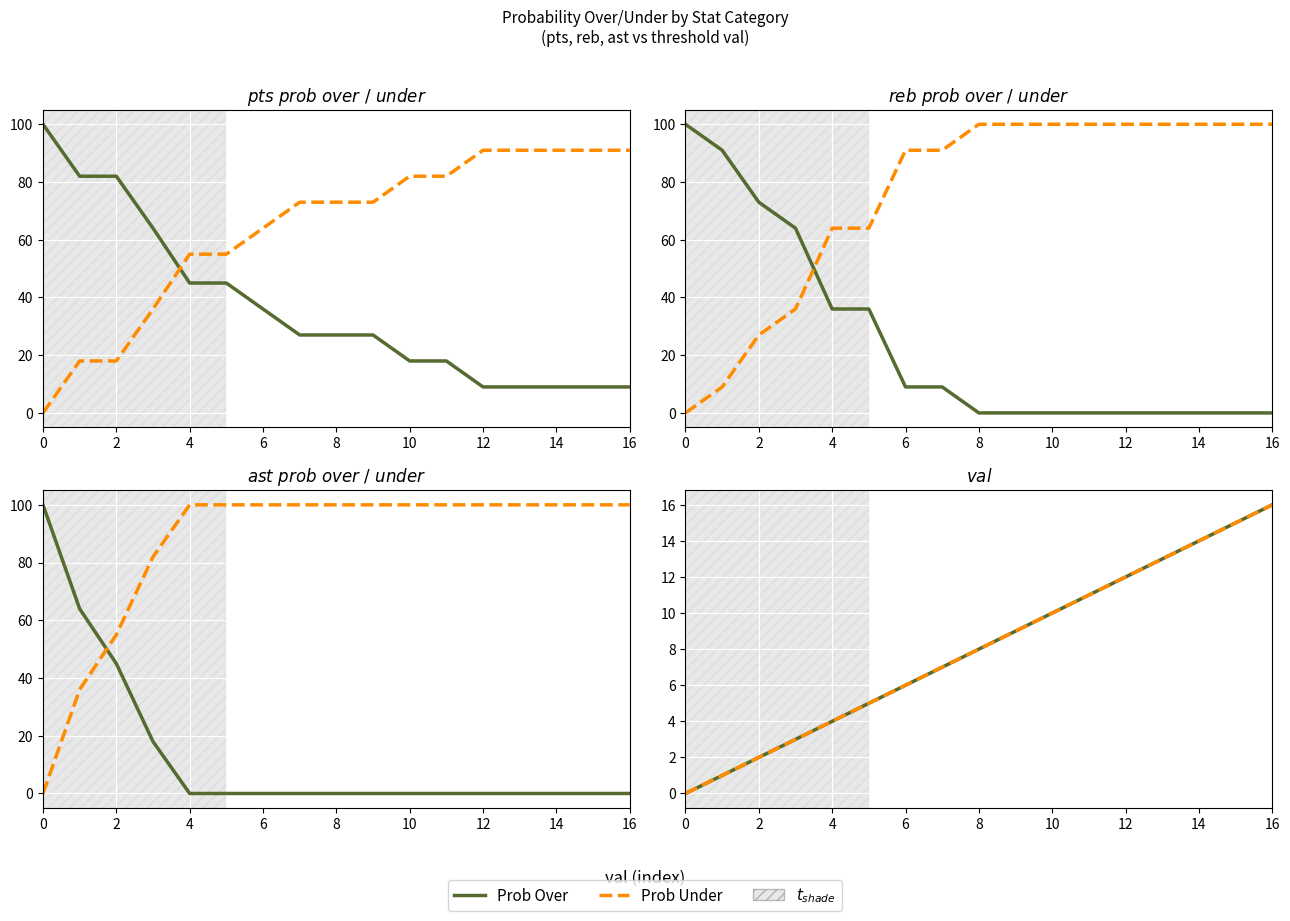

What is the sum of the pts prob over values at 2 and 16?

91